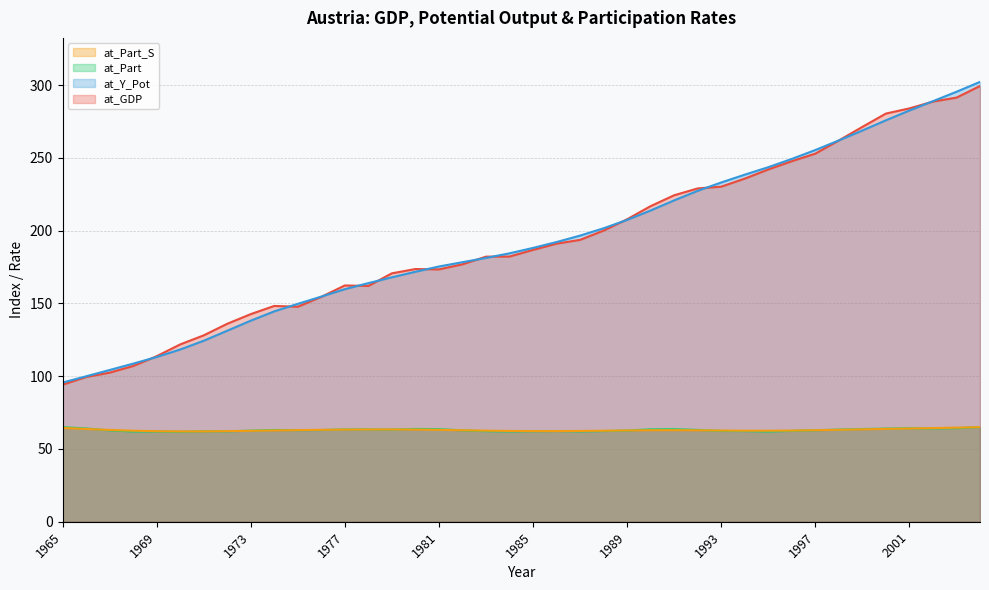

Which series has the largest range (max minus min)?

at_Y_Pot